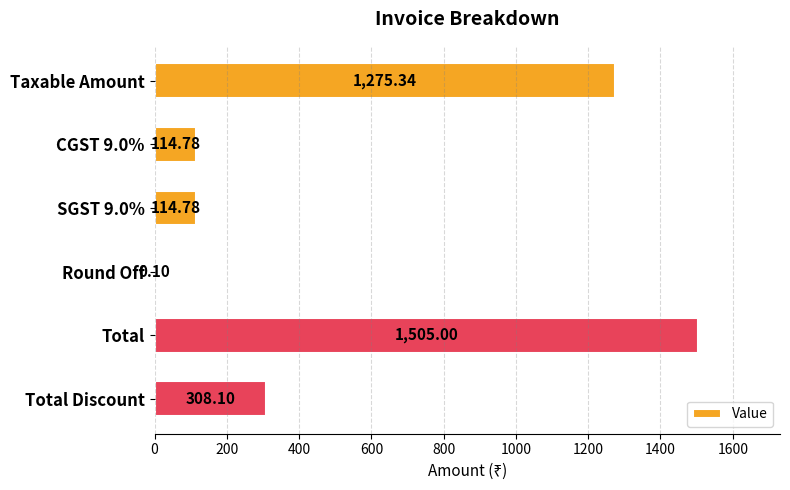

What is the sum of all values?

3318.1